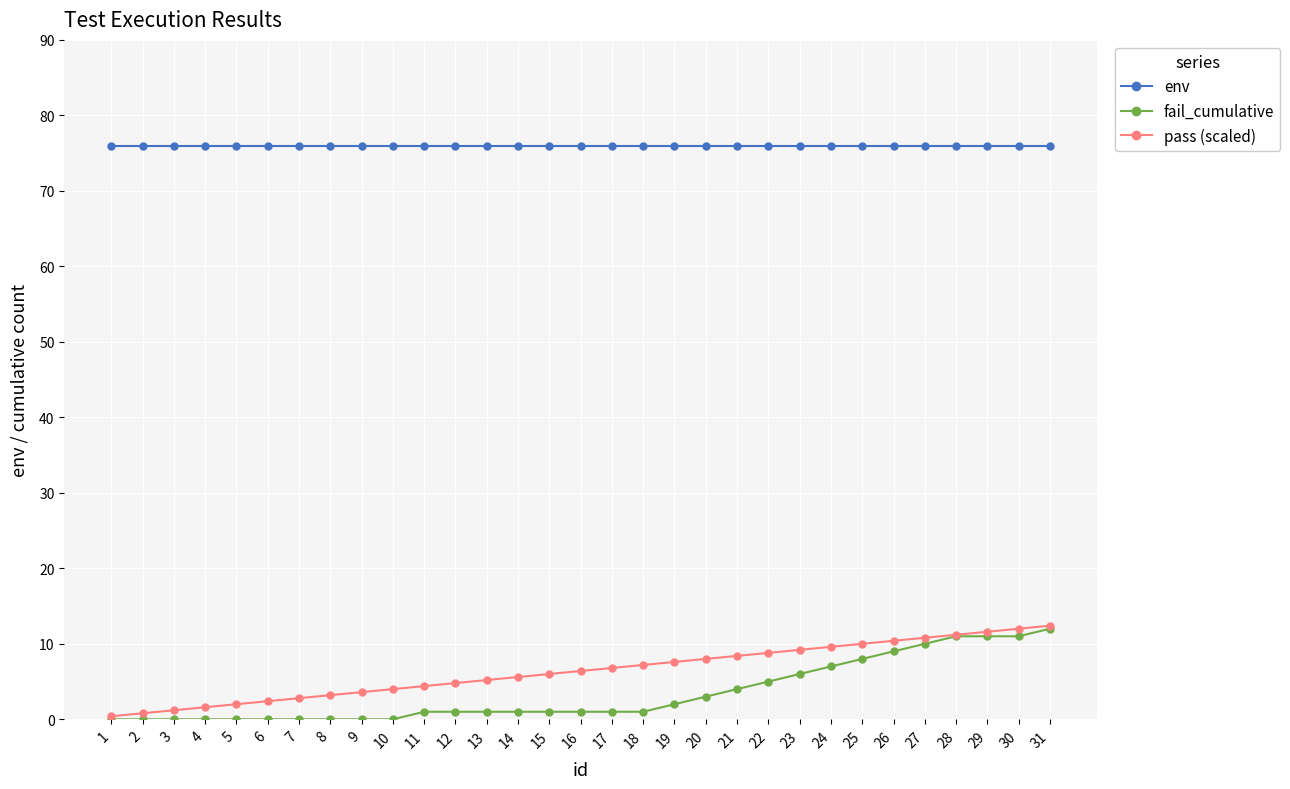

What is the value of the env point at the 5th from the left?

76.0